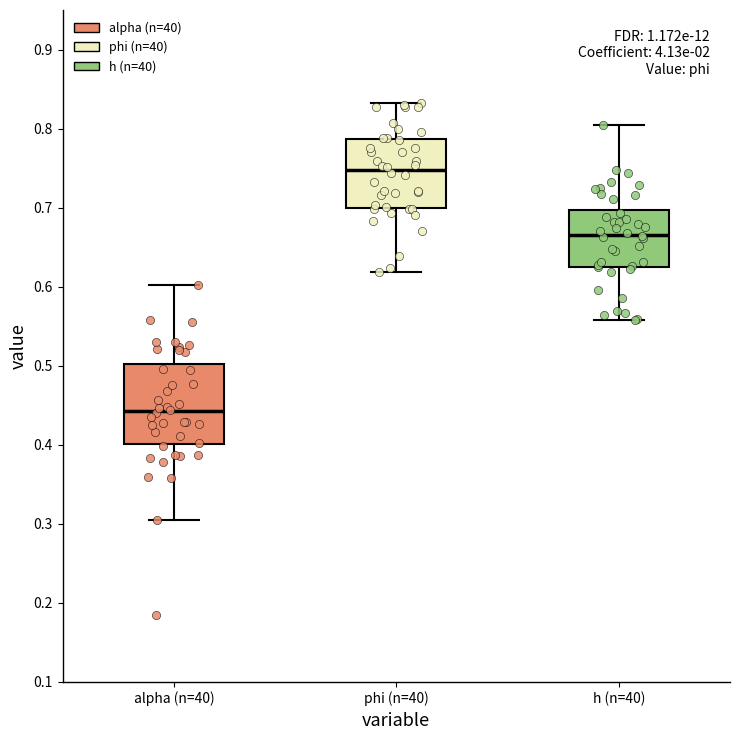

Reading left to right, transcribe this box plot: for each box, give where its median line is, the range the box spans, and where its two whiskers end, as read against the y-axis. The values are not printed on the chart, so give them approximately, as read against the axis.

alpha (n=40): median 0.44, box 0.40 to 0.50, whiskers 0.31 to 0.60
phi (n=40): median 0.75, box 0.70 to 0.79, whiskers 0.62 to 0.83
h (n=40): median 0.67, box 0.63 to 0.70, whiskers 0.56 to 0.80